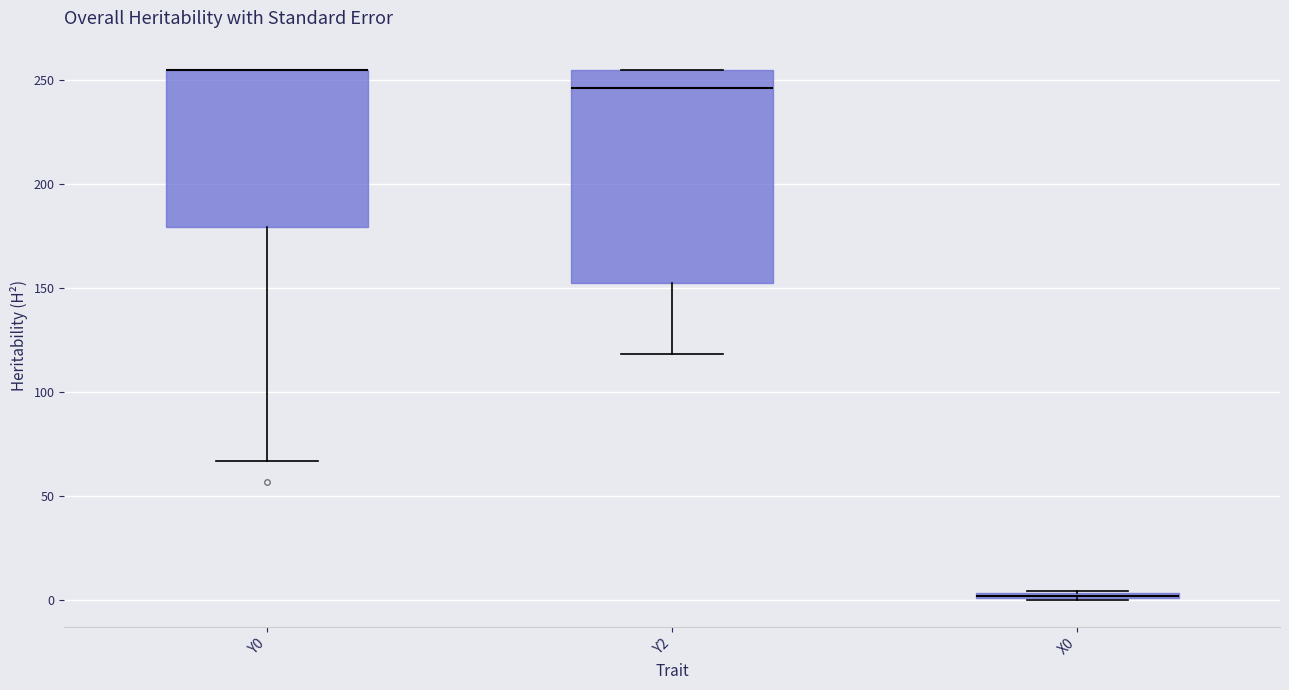

Where does the lower whisker of the box for Y0 end on the y-axis? The values are not printed on the chart, so give them approximately, as read against the axis.

65